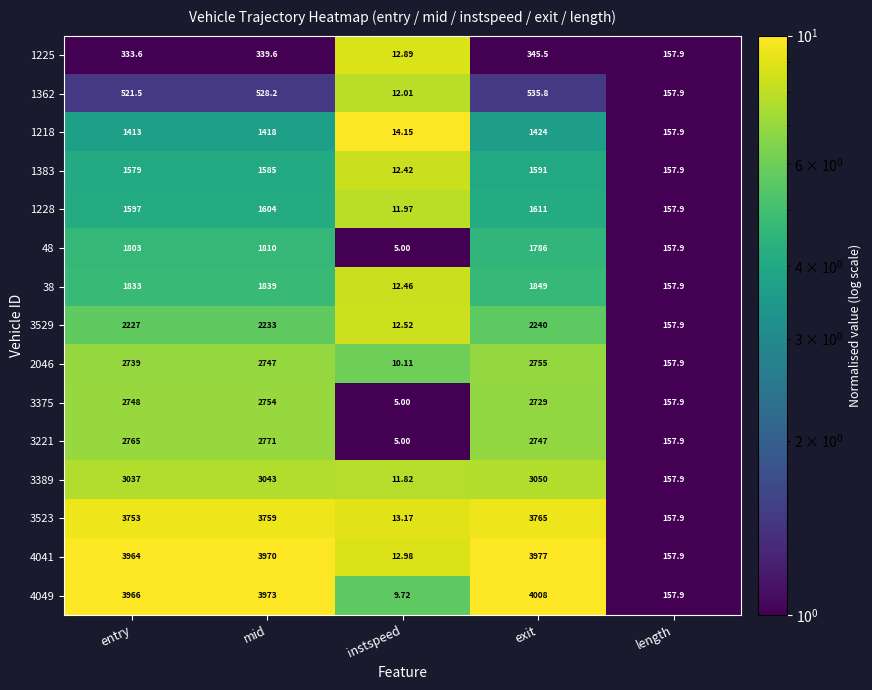

At which category is the sum across all series the highest?

exit